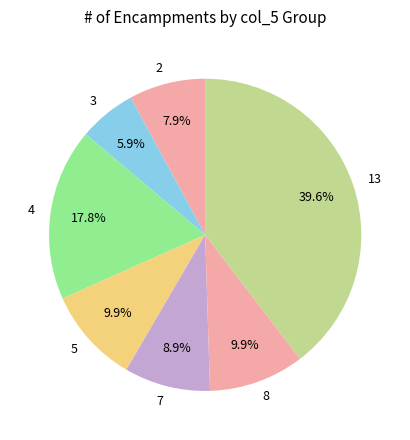

Between 2 and 3, which is larger?

2